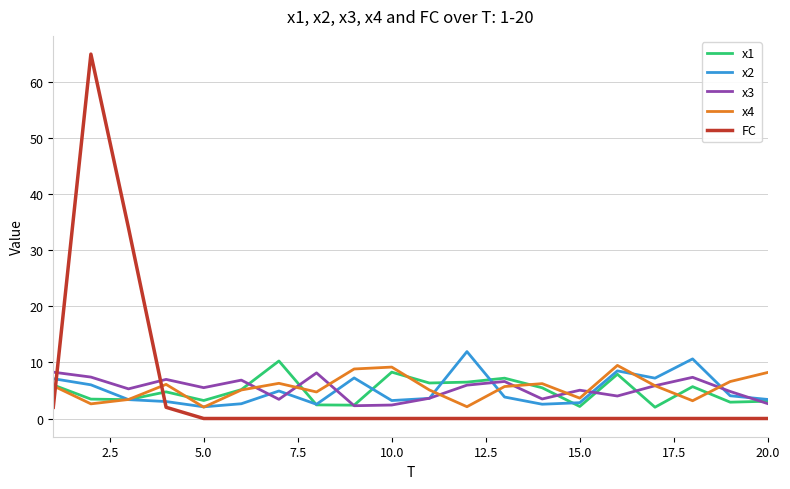

At how many categories does at least one series exceed 37?

1